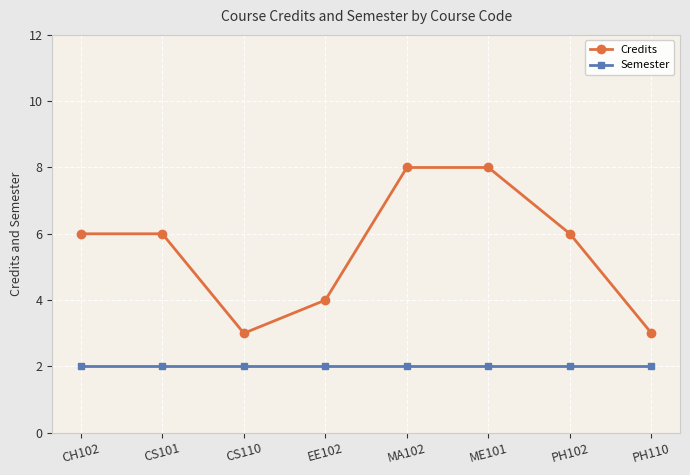

True or false: Credits has a value of 8 at CS101.

False